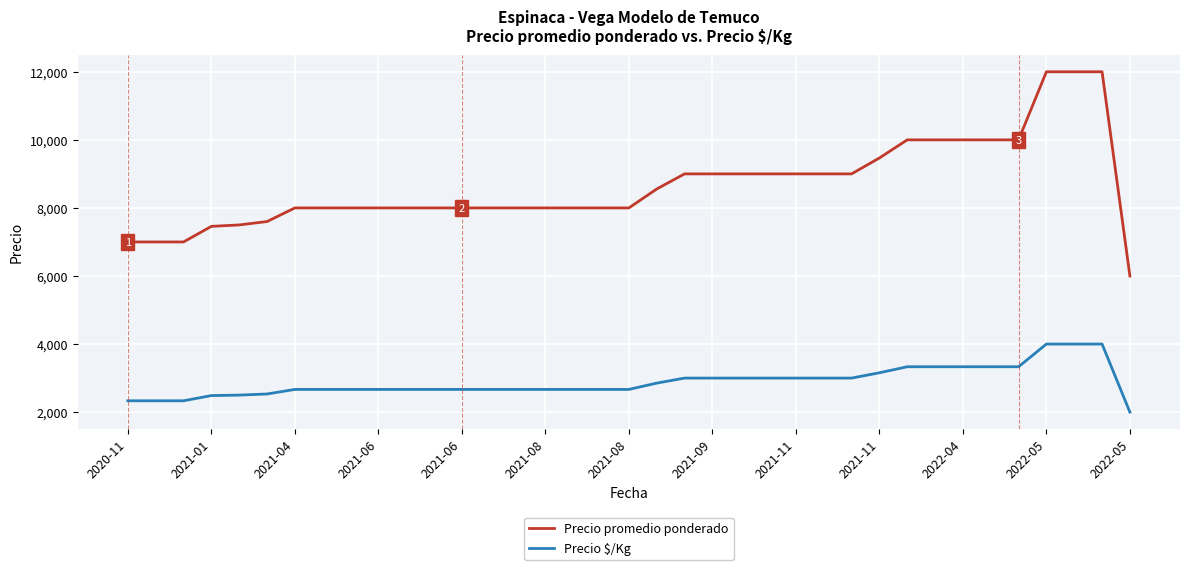

What is the minimum value for Precio promedio ponderado?

6000